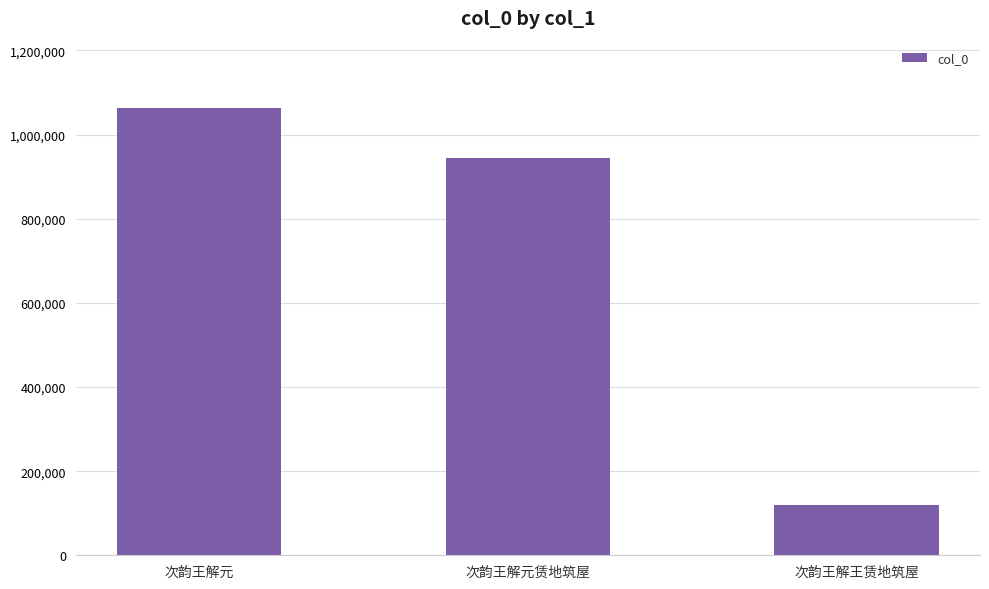

Reading left to right, what are all the values shown in this chart?

1063742	943795	119949